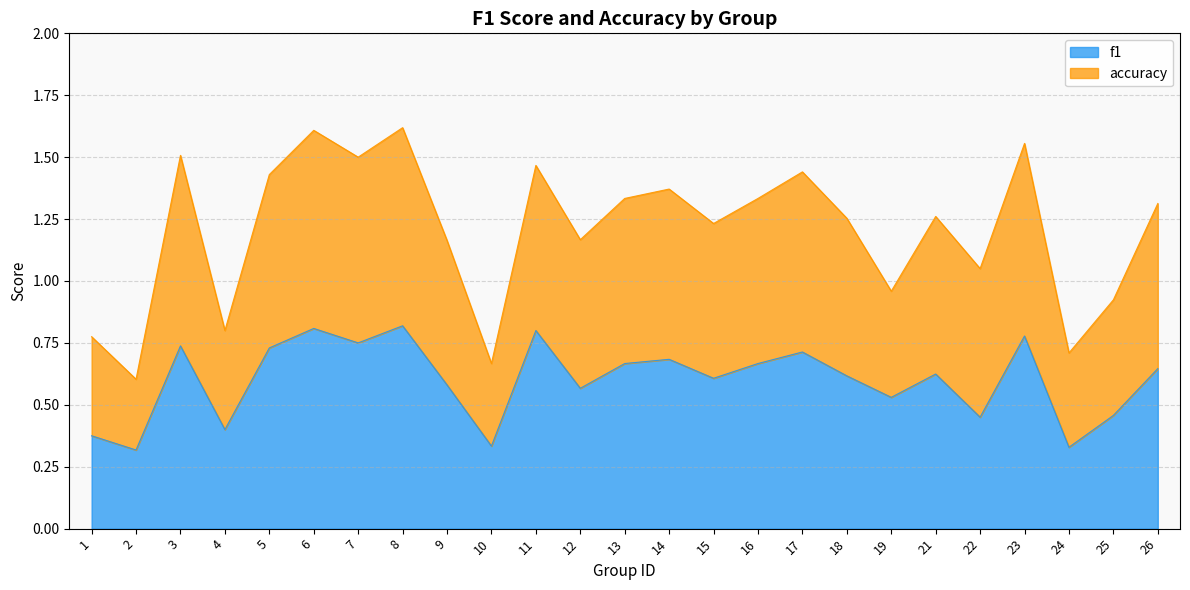

True or false: f1 has a value of 0.4 at 1.

True